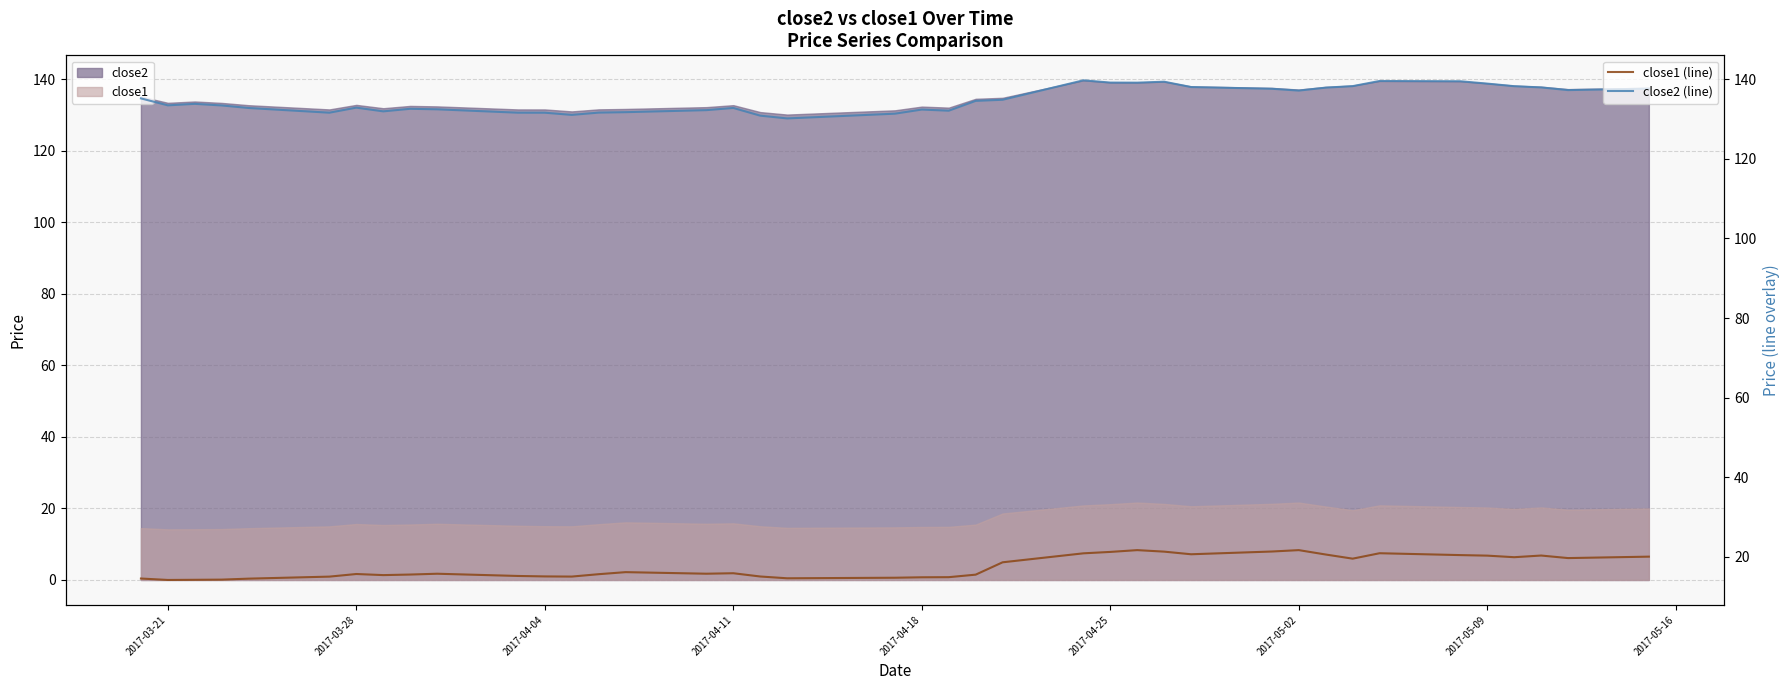

What is the average value of the close1 (line) series?

17.4